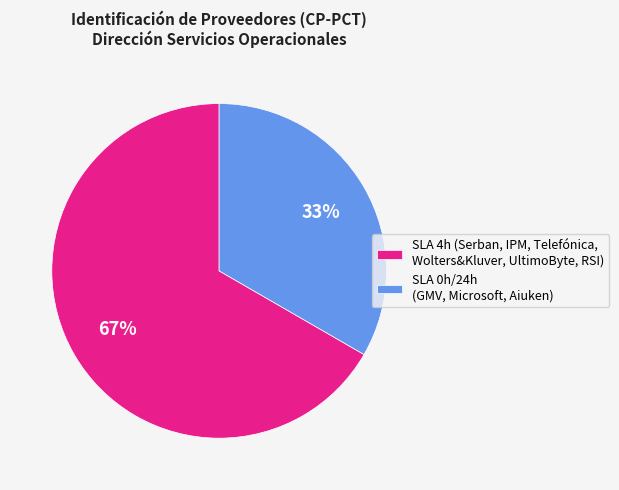

Rank the categories by value from lowest to highest.

SLA 0h/24h (GMV, Microsoft, Aiuken), SLA 4h (Serban, IPM, Telefónica, Wolters&Kluver, UltimoByte, RSI)